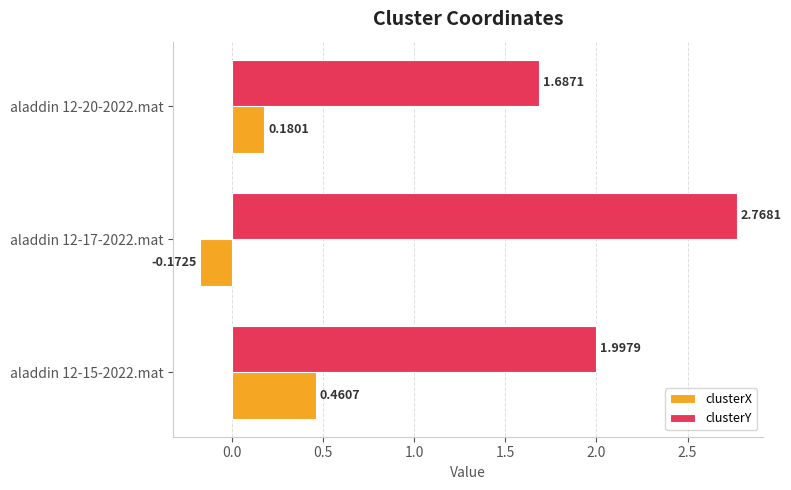

At how many categories does at least one series exceed 1?

3